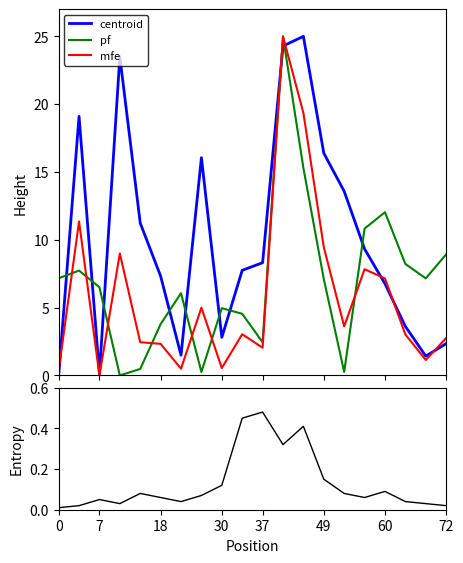

At how many categories does at least one series exceed 13?

7